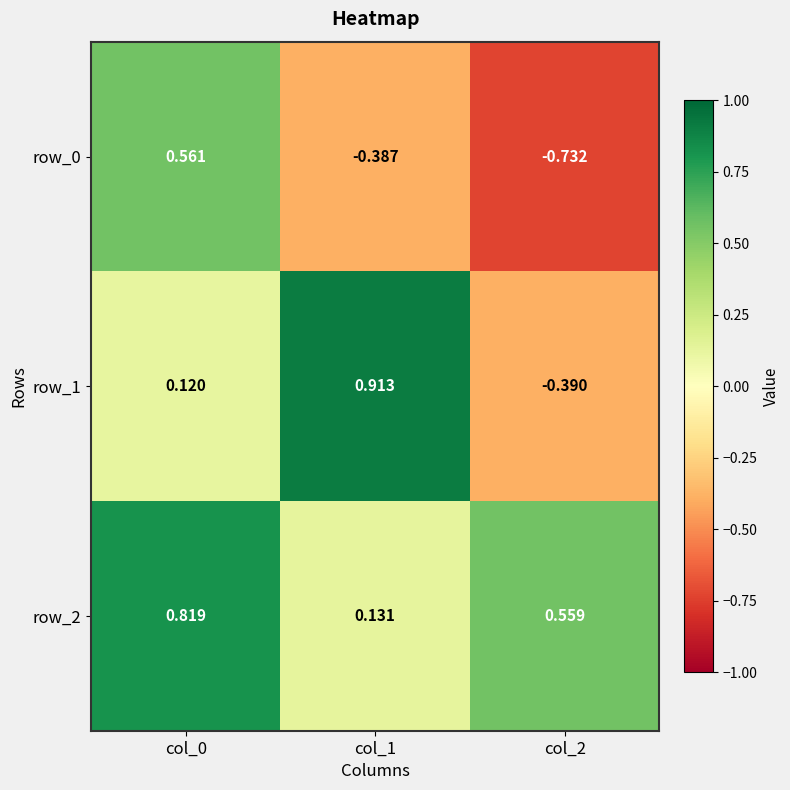

What is the difference between the row_0 values at col_2 and col_1?

0.3